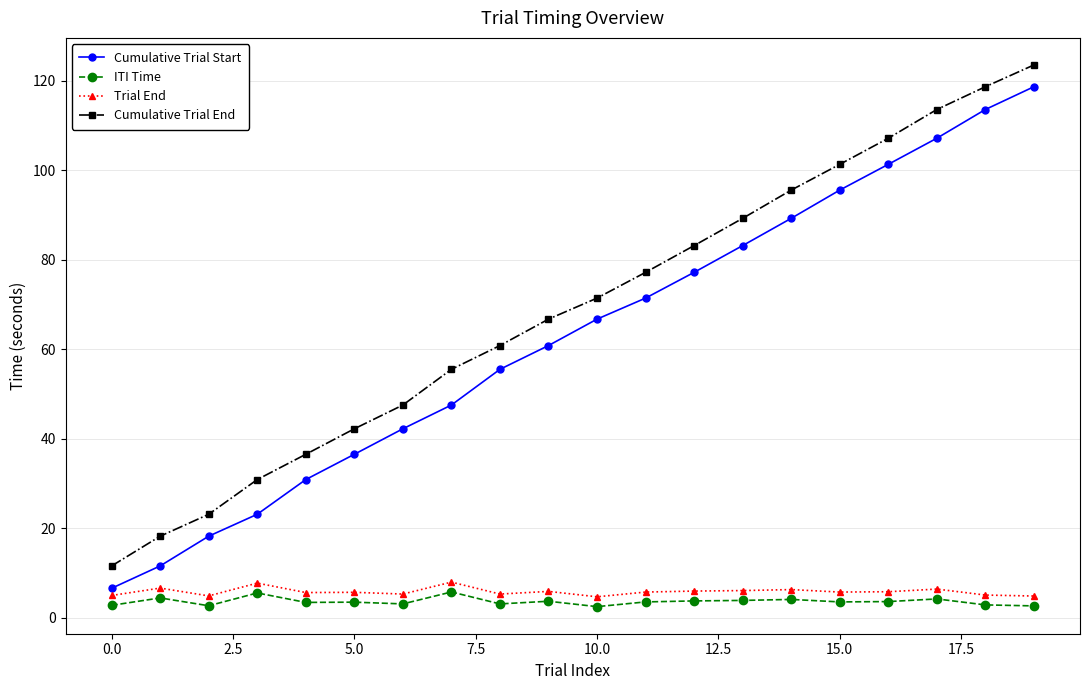

How many distinct data groups are displayed?

4